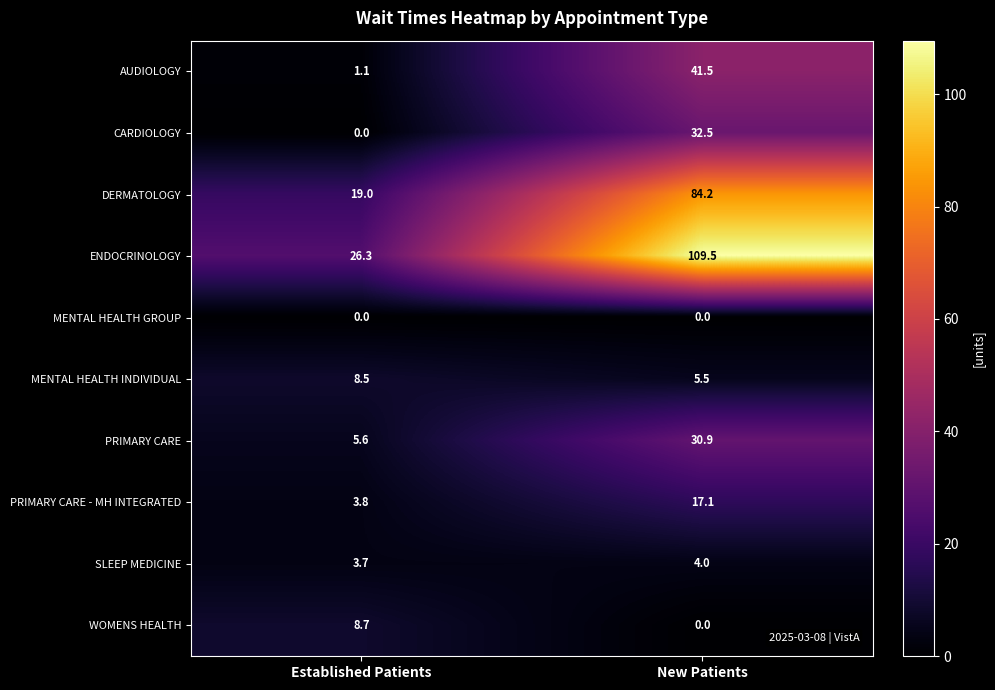

Is it true that DERMATOLOGY equals 84.2 at New Patients?

True